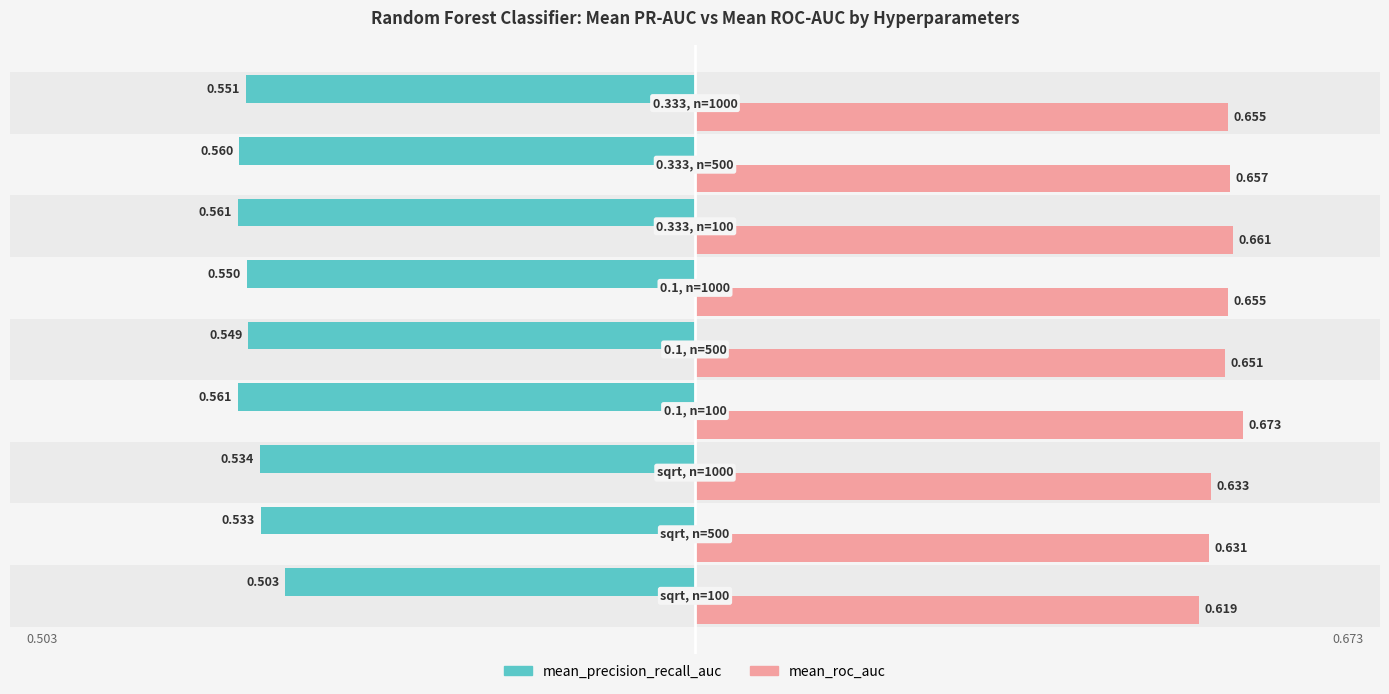

Which series has the widest spread of values?

mean_precision_recall_auc